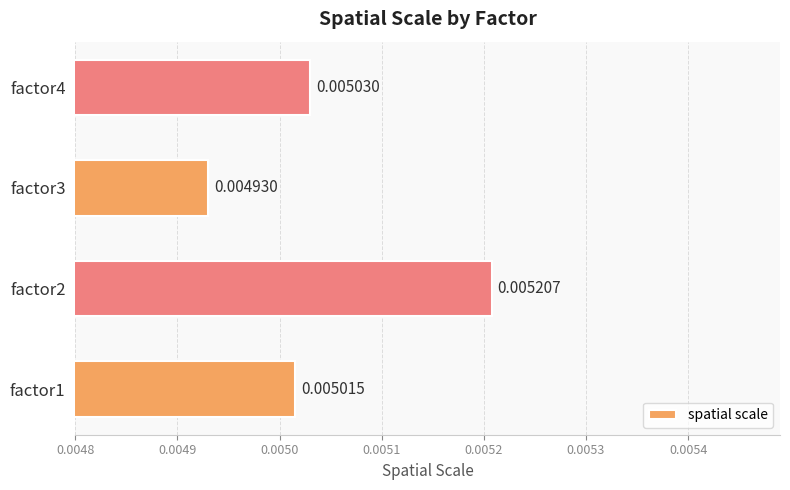

List the labels in order of value, largest first.

factor2, factor4, factor1, factor3